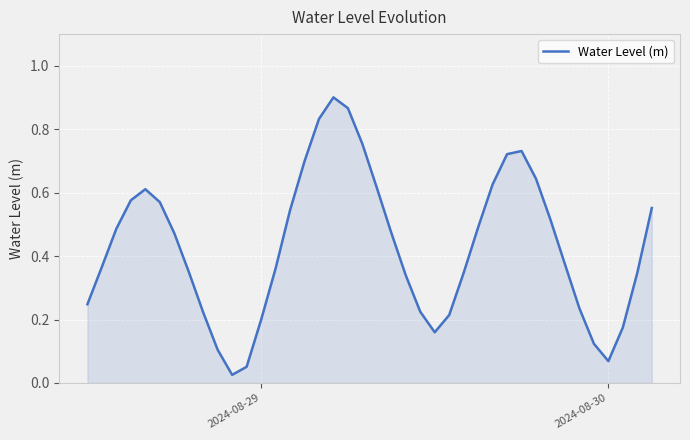

What is the value of the 1st point from the left?

0.2